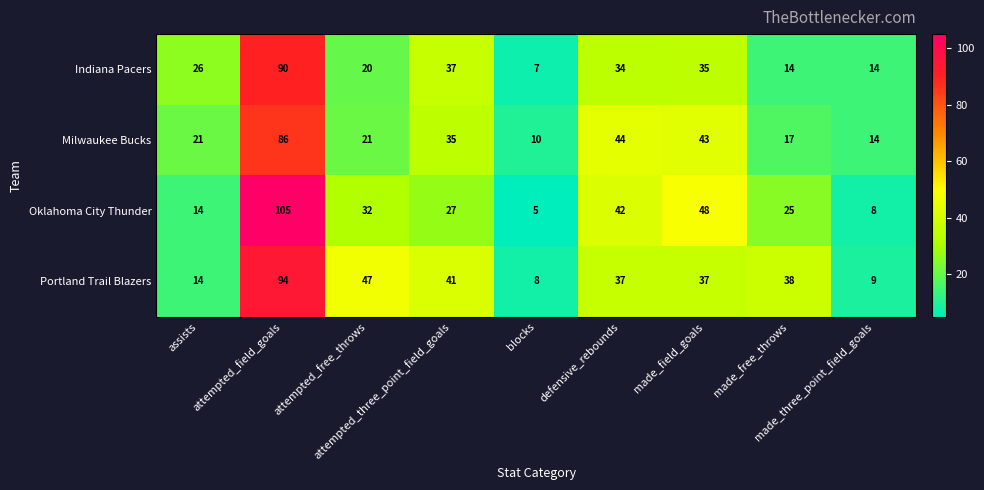

At attempted_three_point_field_goals, list the series in order from largest to smallest.

Portland Trail Blazers, Indiana Pacers, Milwaukee Bucks, Oklahoma City Thunder